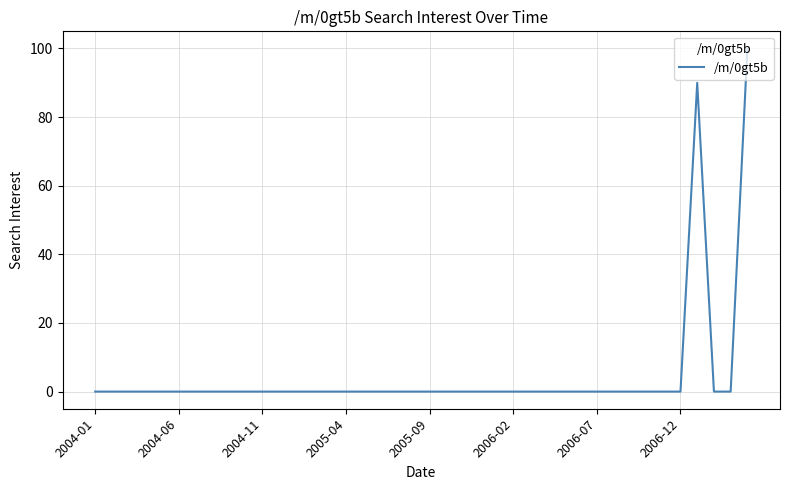

What is the maximum value shown in the chart?

100